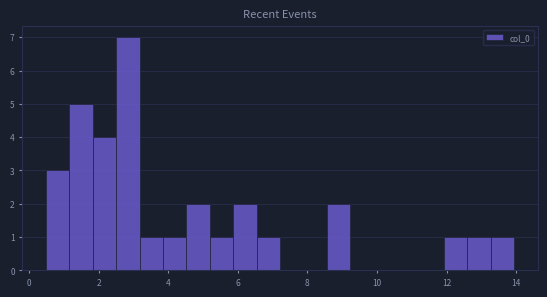

Around what value on the x-axis is the tallest bar? Give the approximate position of its centre, as read against the axis.

2.8